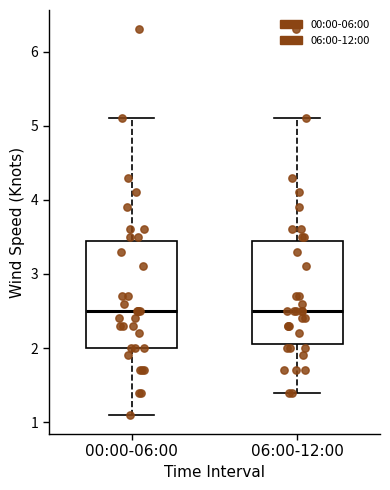

Reading left to right, transcribe this box plot: for each box, give where its median line is, the range the box spans, and where its two whiskers end, as read against the y-axis. The values are not printed on the chart, so give them approximately, as read against the axis.

00:00-06:00: median 2.5, box 2.0 to 3.5, whiskers 1.1 to 5.1
06:00-12:00: median 2.5, box 2.1 to 3.5, whiskers 1.4 to 5.1